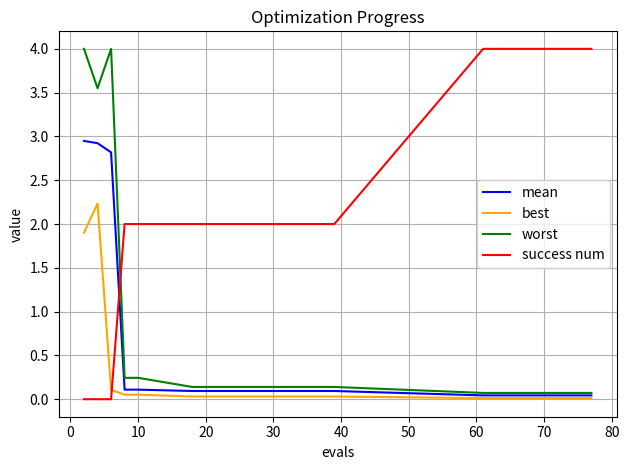

How many times do worst and success num cross each other?

1